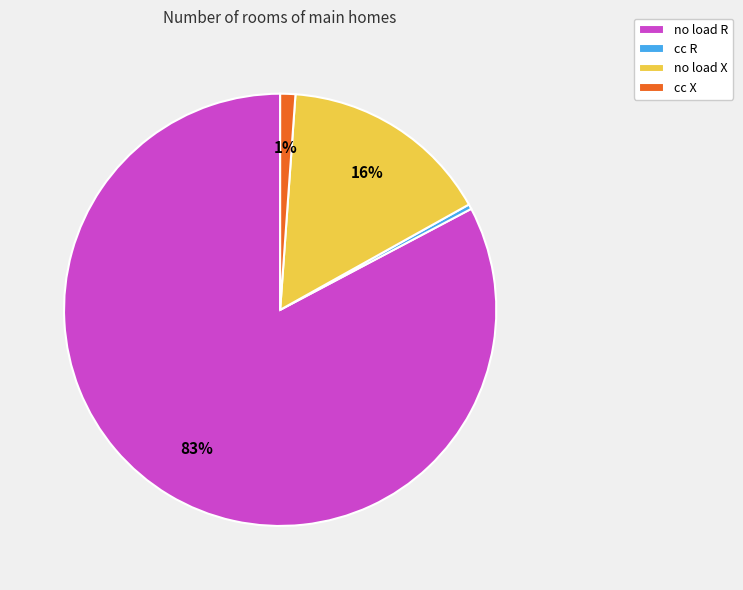

Does no load R represent more than half of the total?

Yes